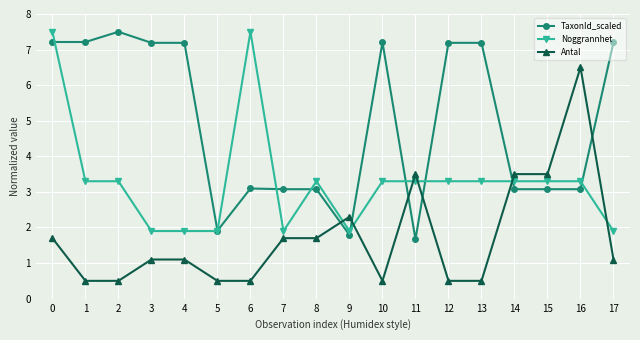

What is the value of the Noggrannhet point at the 4th from the left?

1.9